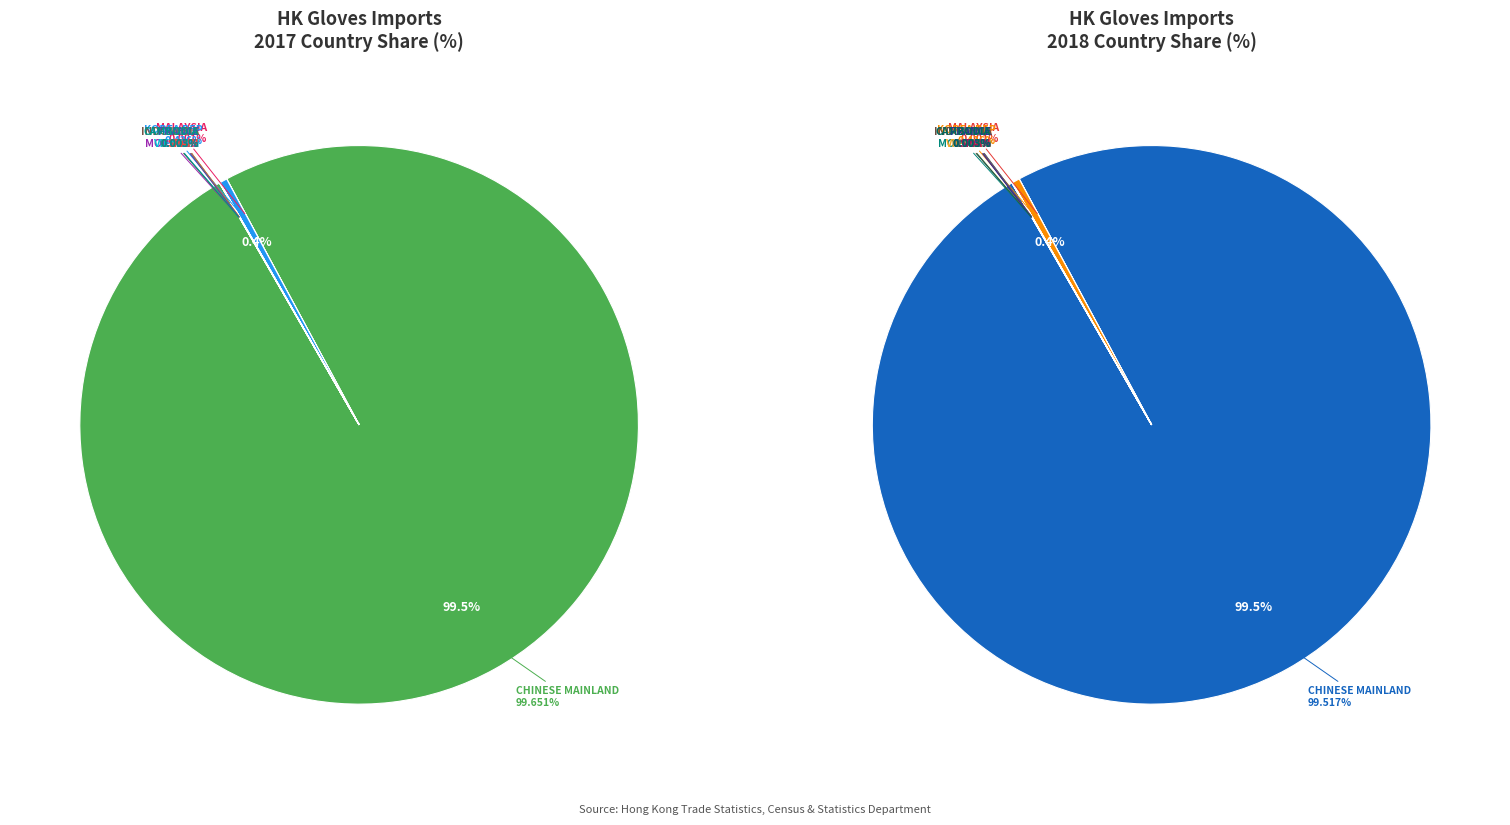

Which category has the smallest portion of the pie?

MOROCCO